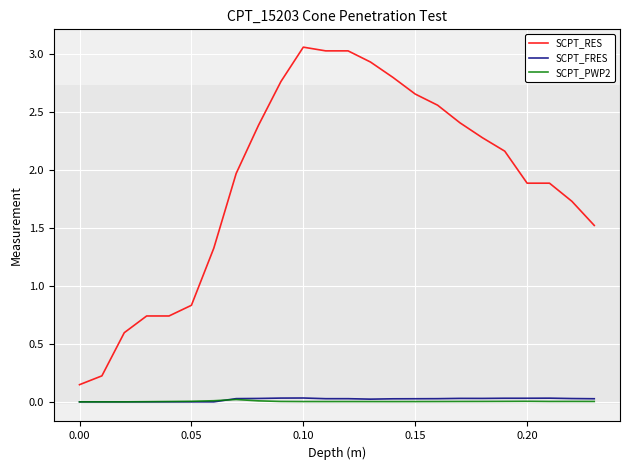

True or false: SCPT_FRES and SCPT_RES intersect in this chart.

False